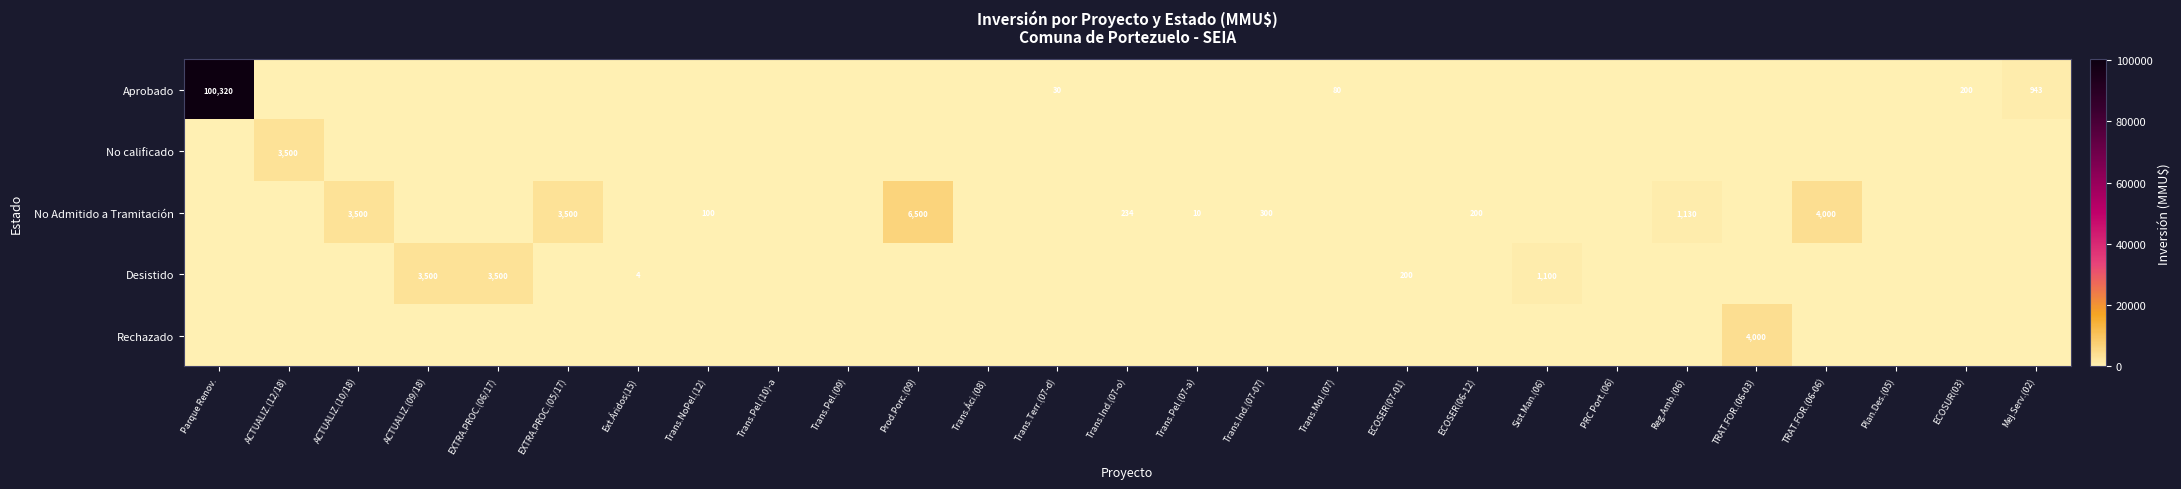

What is the difference between the No Admitido a Tramitación values at Trans.NoPel.(12) and ECOSER(06-12)?

100